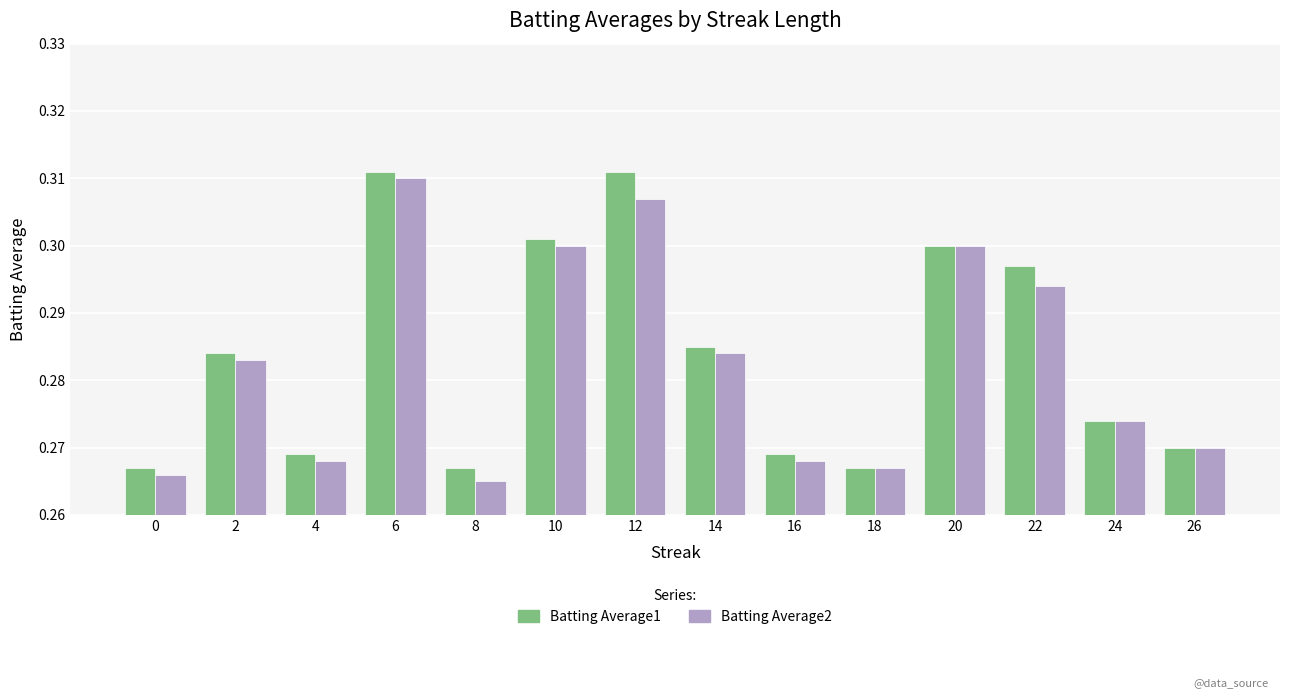

Which category has the highest value in the Batting Average2 series?

6